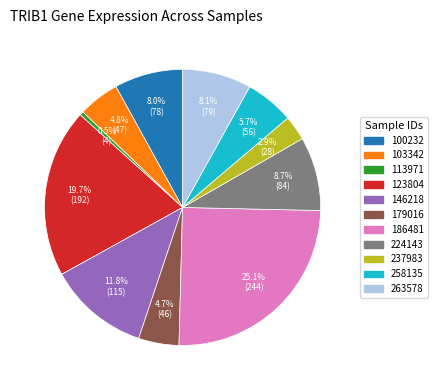

How many slices are in this pie chart?

11